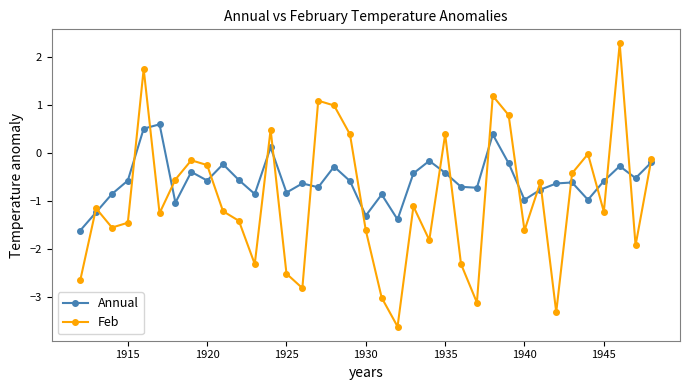

What is the minimum value for Annual?

-1.6